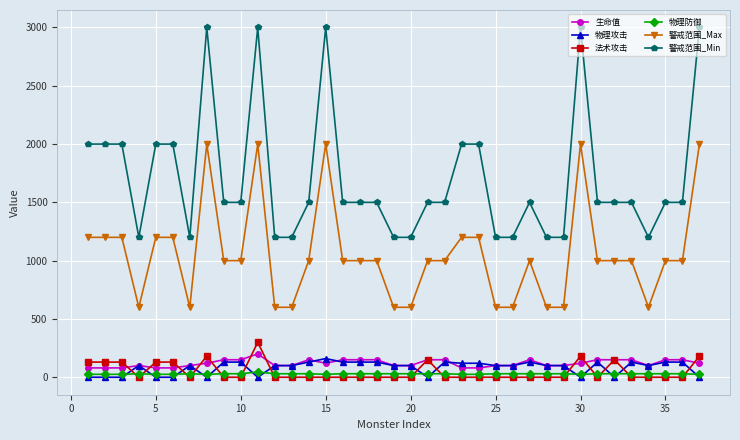

True or false: 法术攻击 and 警戒范围_Max intersect in this chart.

False